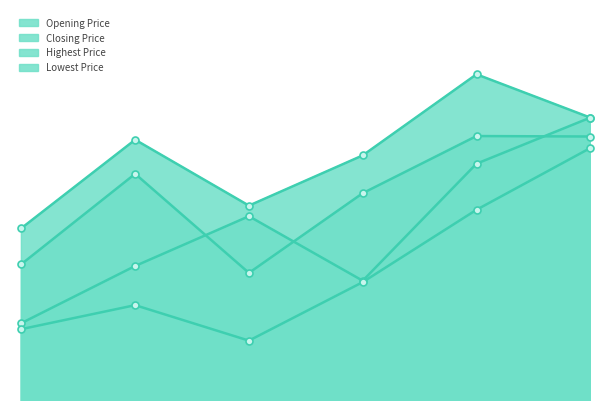

True or false: Highest Price has more than 1 points higher than both neighbors.

True